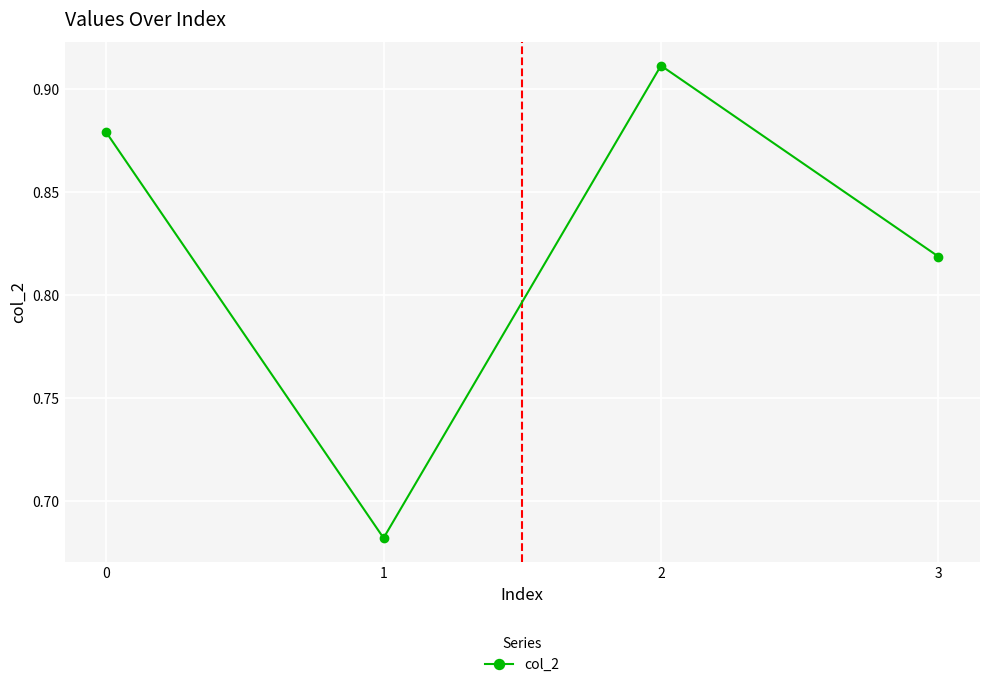

At which category does the data reach its first local peak?

2